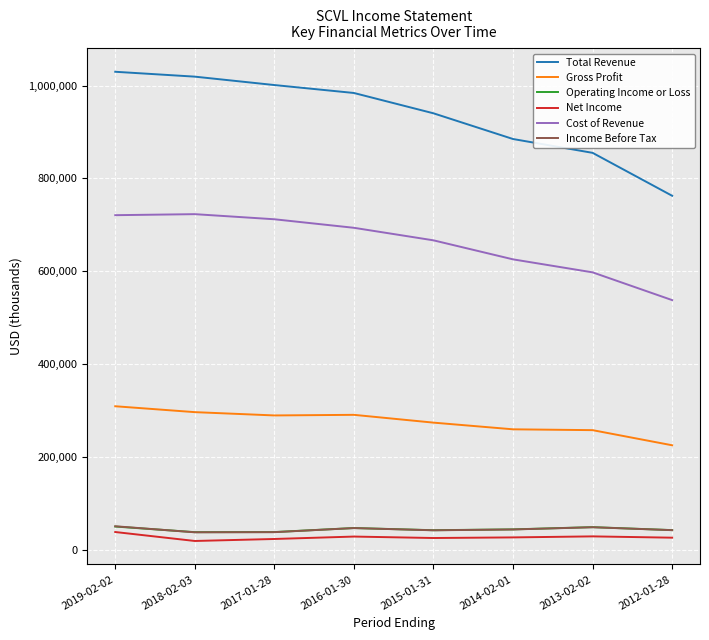

What is the difference between the highest and lowest values at 2016-01-30?

955800